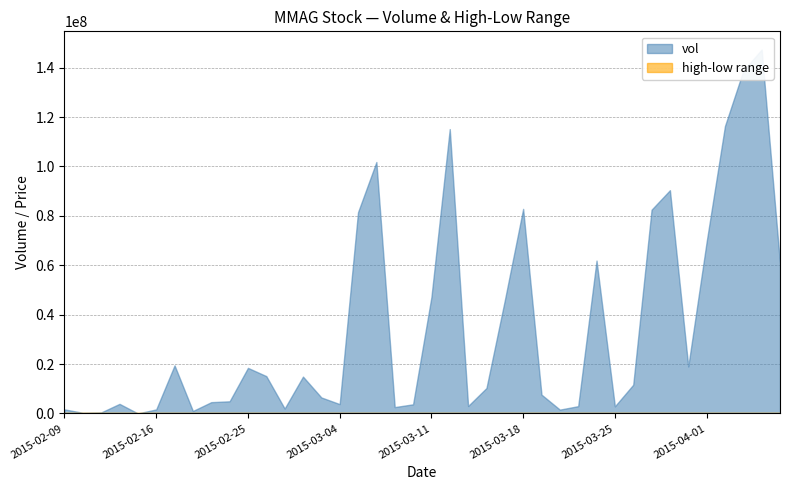

Reading left to right, what are all the values shown in this chart?

vol: 1665500.0	286100.0	435000.0	3905700.0	30000.0	1656100.0	19475900.0	1020900.0	4594000.0	4934400.0	18474600.0	15133700.0	2010000.0	14934800.0	6496500.0	3806000.0	81493700.0	101816200.0	2595200.0	3717000.0	47123100.0	115144800.0	3043500.0	10314200.0	45816500.0	82838800.0	7642900.0	1572500.0	2967800.0	61907300.0	2906000.0	11657000.0	82510900.0	90403900.0	19047900.0	69476500.0	116388600.0	138804300.0	147352300.0	60782900.0
high: 0.1	0.1	0.1	0.1	0.1	0.1	0.1	0.1	0.1	0.1	0.1	0.1	0.1	0.1	0.1	0.1	0.1	0.1	0.1	0.1	0.1	0.1	0.1	0.1	0.1	0.1	0.1	0.1	0.1	0.1	0.1	0.1	0.1	0.1	0.1	0.1	0.1	0.1	0.1	0.1
low: 0.1	0.1	0.1	0.1	0.1	0.1	0.1	0.1	0.1	0.1	0.1	0.1	0.1	0.1	0.1	0.1	0.1	0.1	0.1	0.1	0.1	0.1	0.1	0.1	0.1	0.1	0.1	0.1	0.1	0.1	0.1	0.1	0.1	0.1	0.1	0.1	0.1	0.1	0.1	0.1